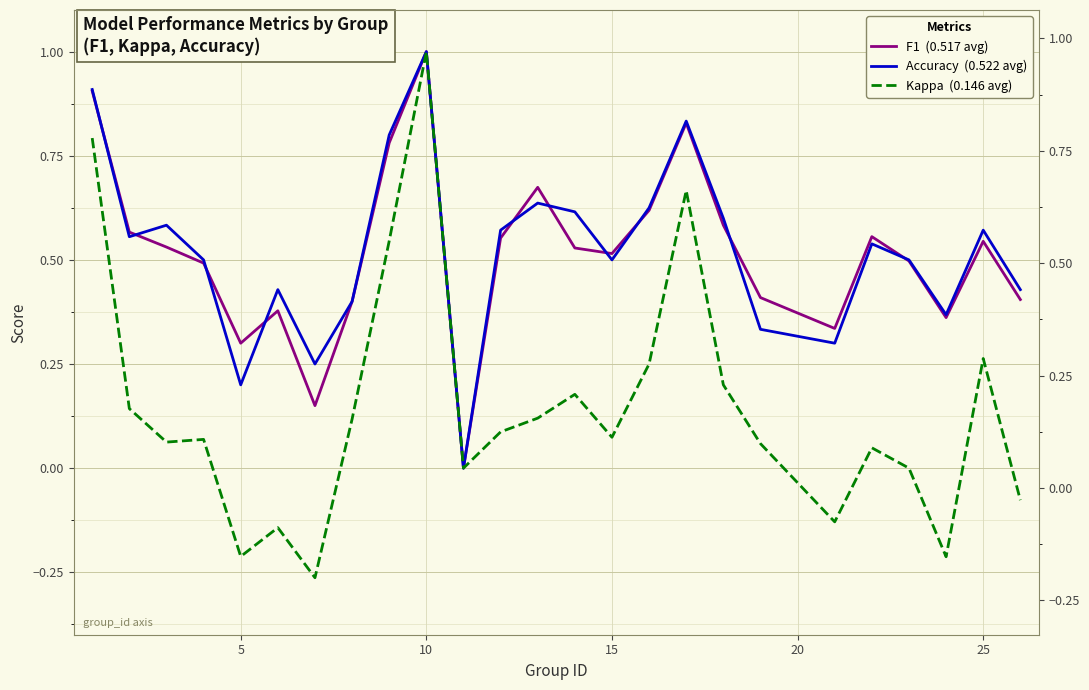

How many interior local valleys does the F1  (0.517 avg) series have?

6